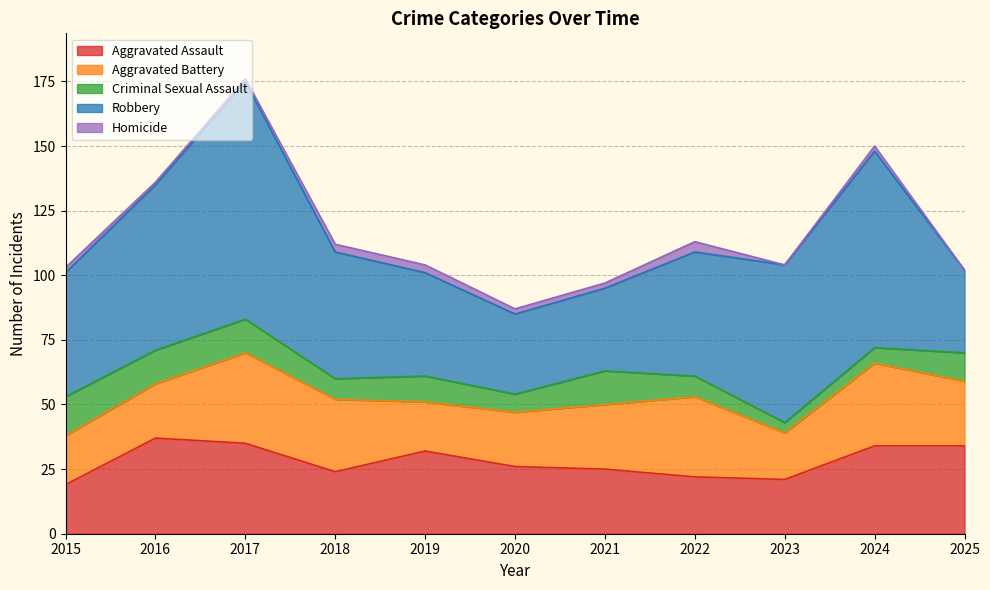

How many interior local valleys does the Aggravated Battery series have?

2